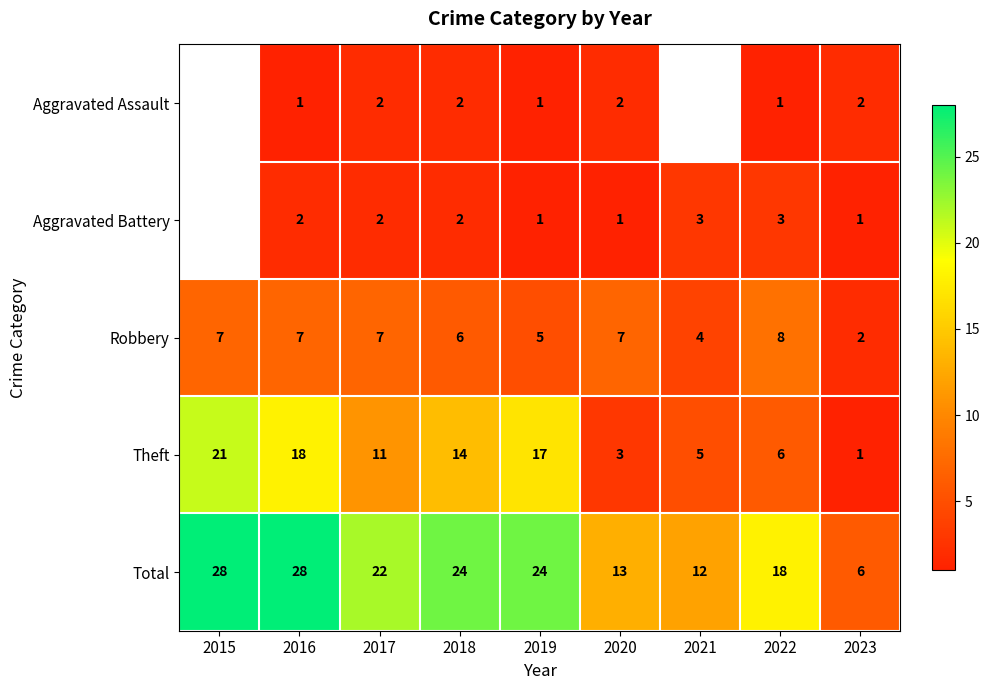

Which category has the highest value in the Theft series?

2015